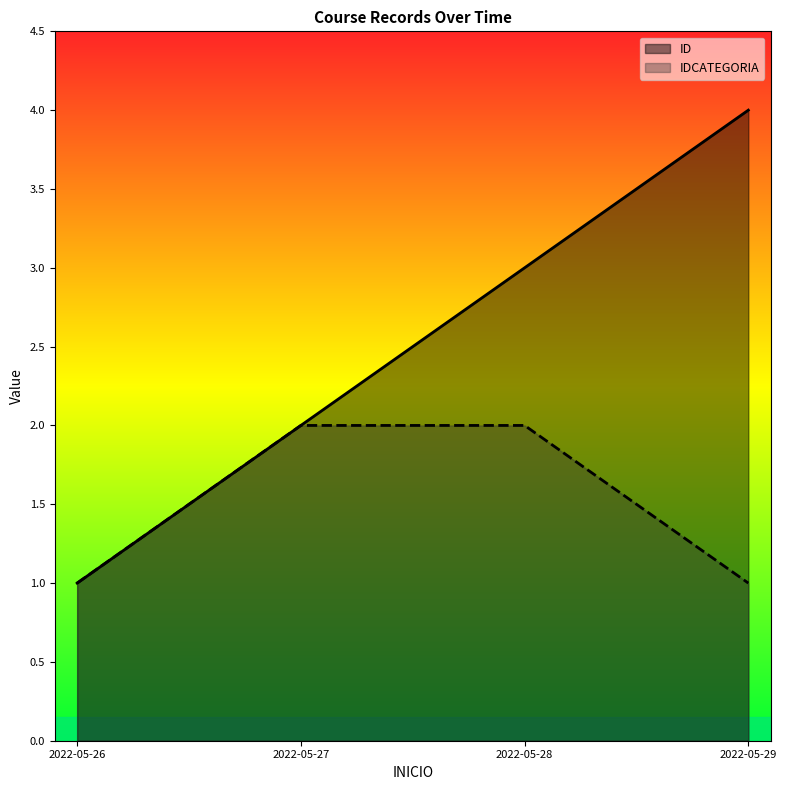

Does the chart display data point markers on the line(s)?

No